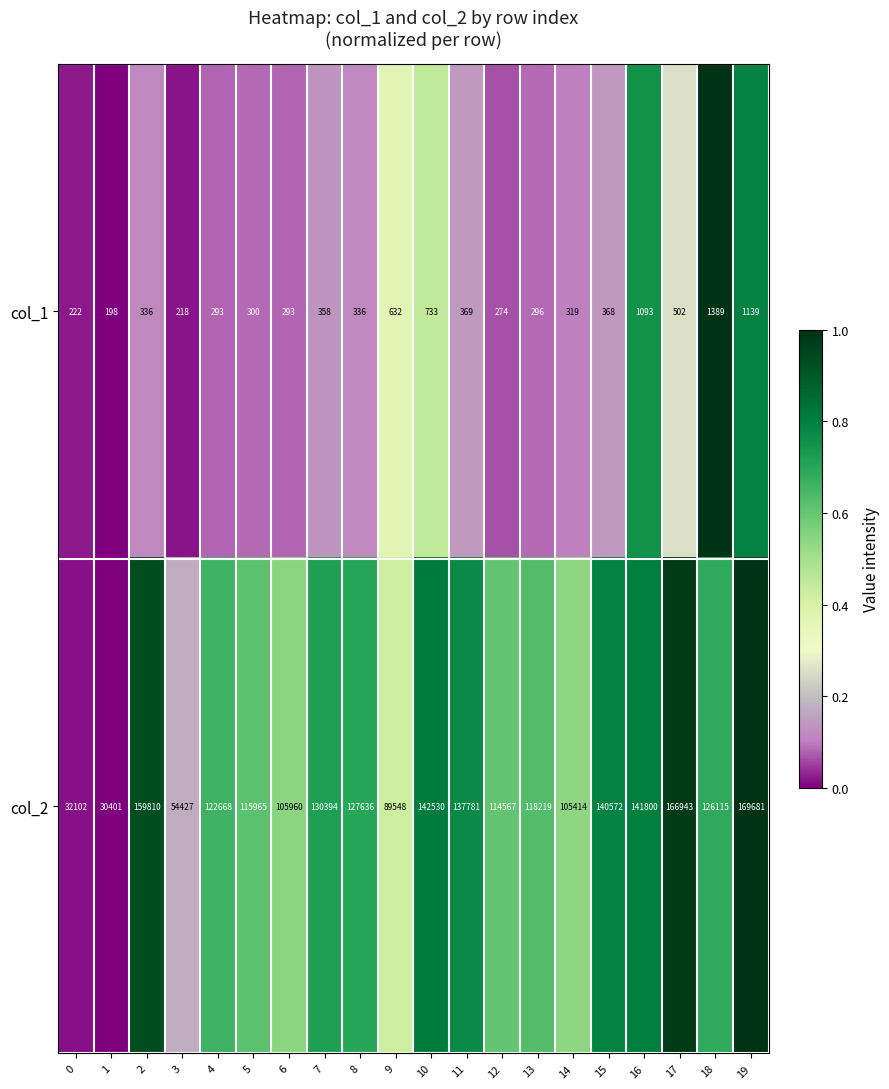

Which series changed the most between 3 and 11?

col_2